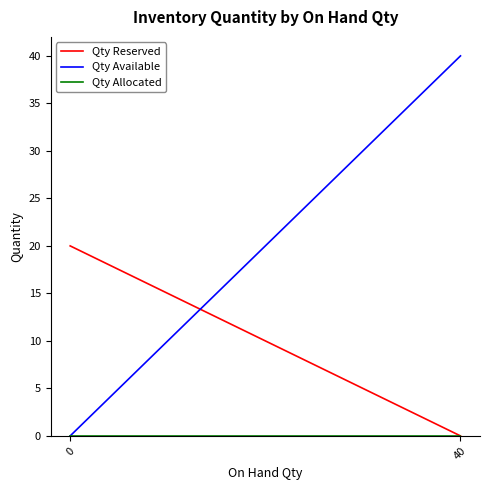

True or false: Qty Available has a value of 66 at 40.

False